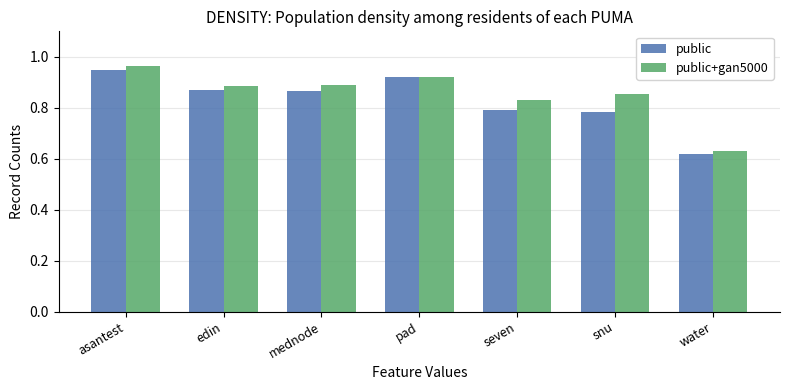

How many series are shown in this chart?

2